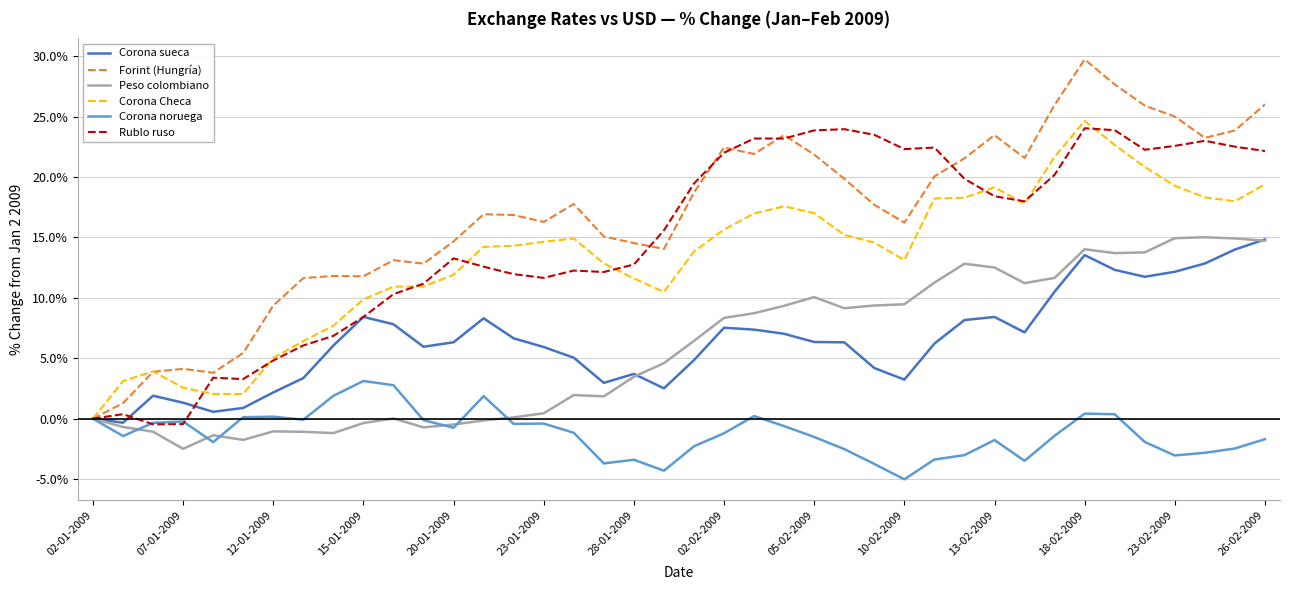

In Corona Checa, how many points are higher than both neighbors (excluding endpoints)?

5